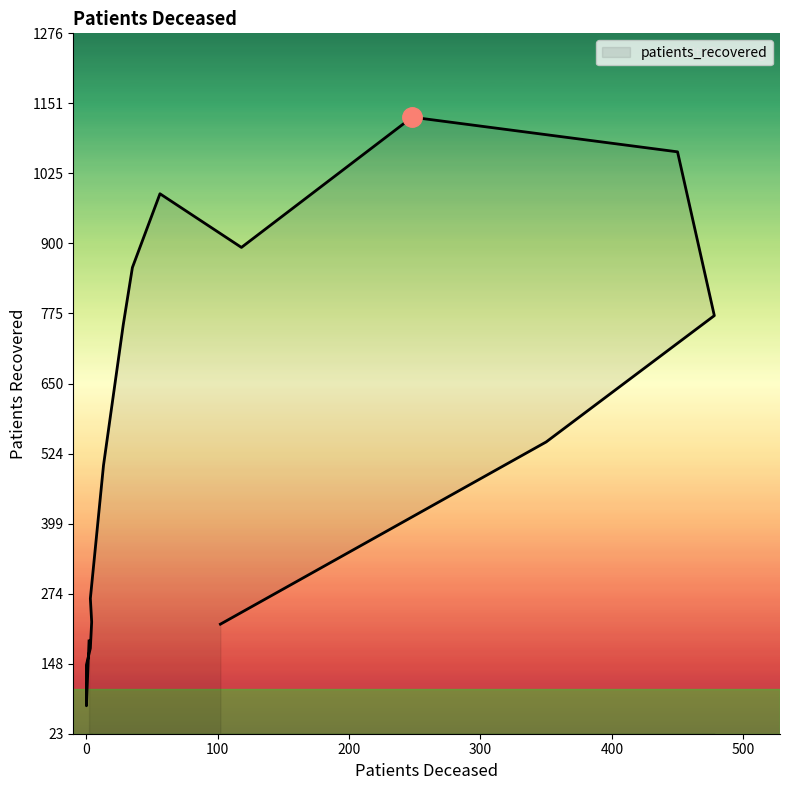

Is it true that the value at 60 - 64 is 989?

True